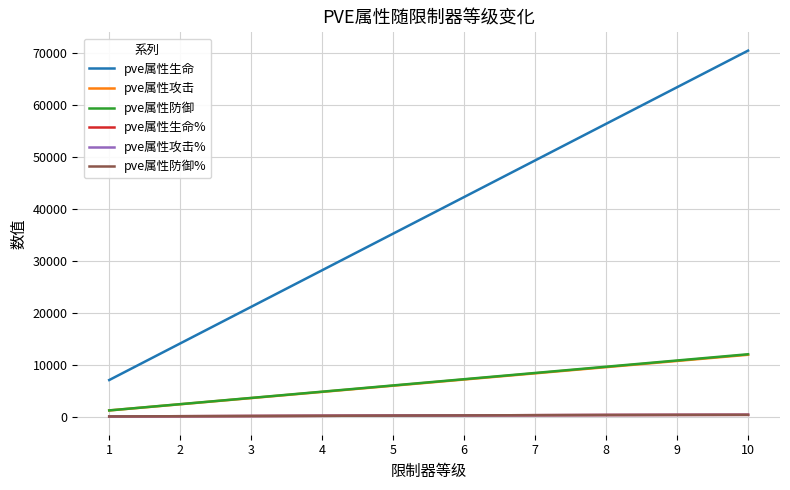

True or false: pve属性防御 has more than 0 interior local peaks.

False